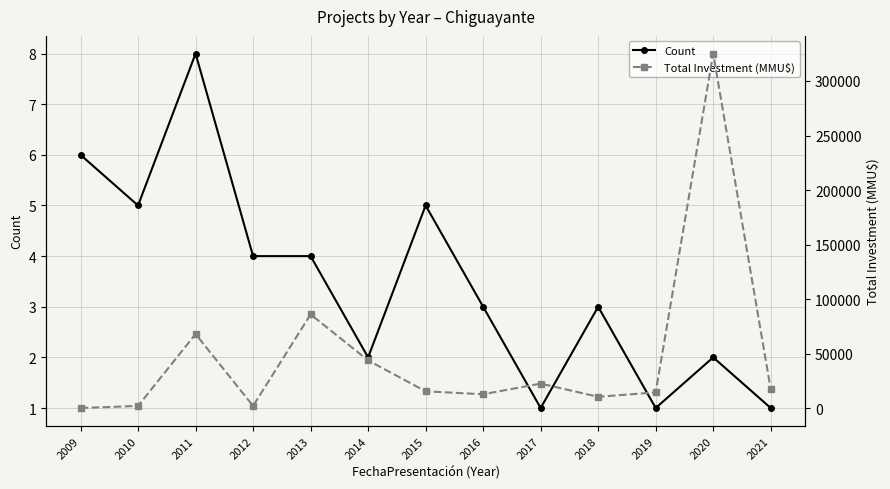

What is the difference between the second highest and minimum values in the Total Investment (MMU$) series?

85763